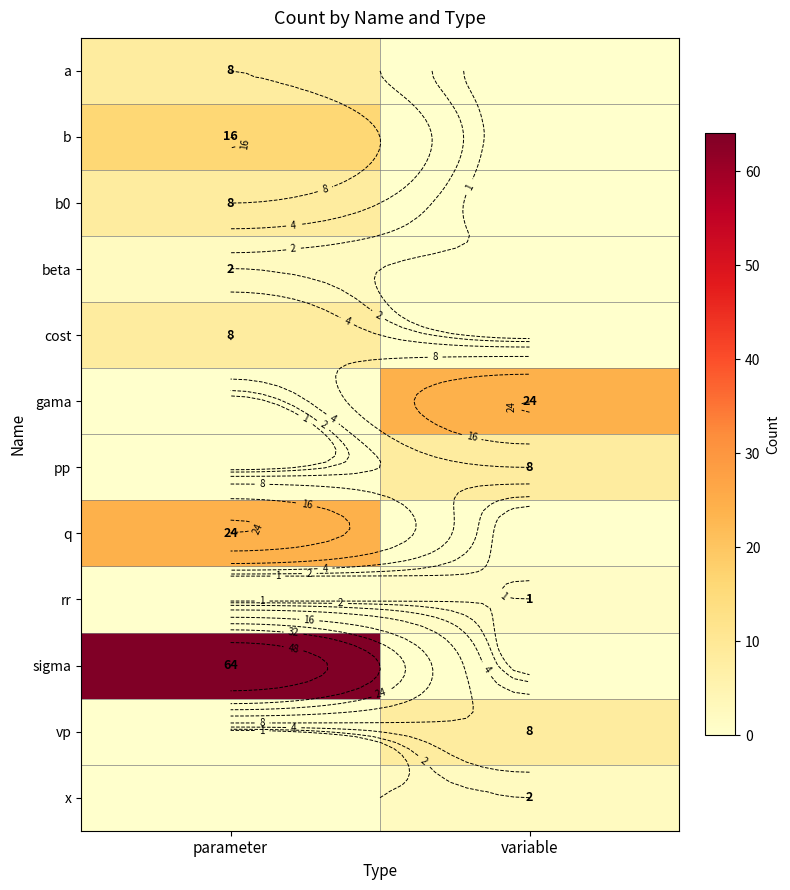

Rank the series at variable from highest to lowest value.

gama, pp, vp, x, rr, a, b, b0, beta, cost, q, sigma